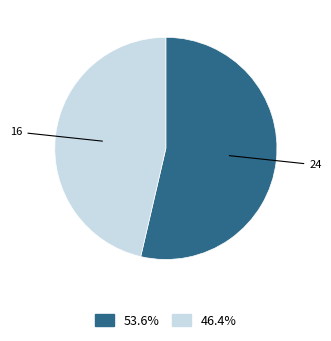

Does any single category account for the majority?

Yes